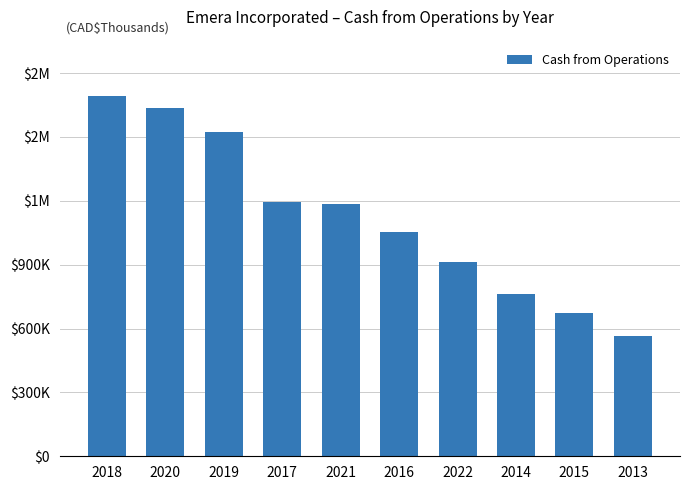

List the labels in order of value, largest first.

2018, 2020, 2019, 2017, 2021, 2016, 2022, 2014, 2015, 2013